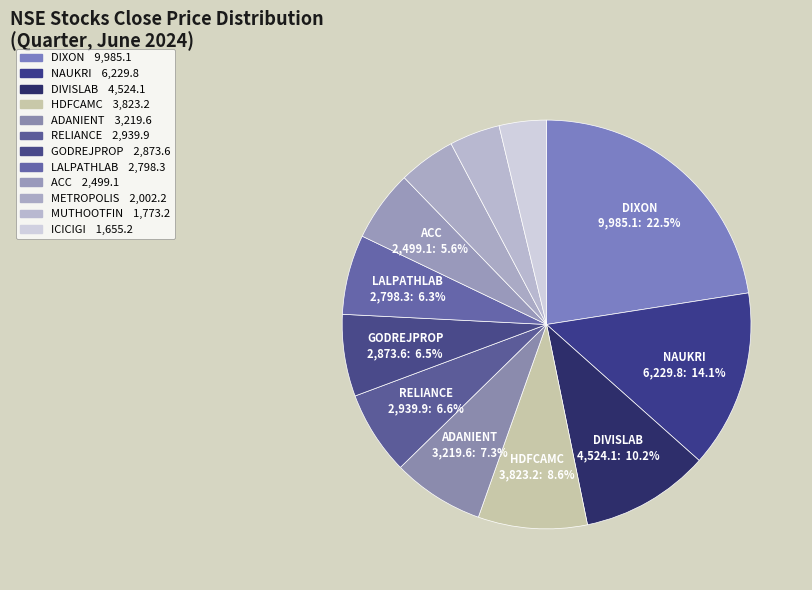

To the nearest percent, what is the combined percentage of NAUKRI and MUTHOOTFIN?

18%